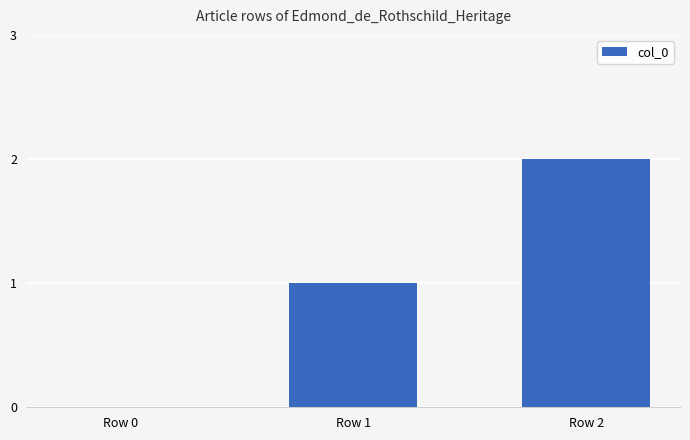

The value at Row 2 is 3. True or false?

False